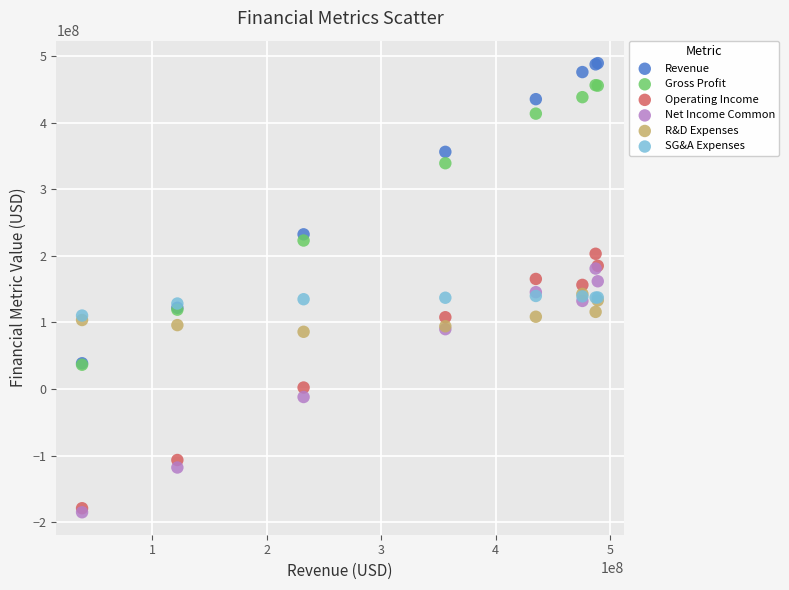

Which series reaches the minimum Y coordinate?

Net Income Common